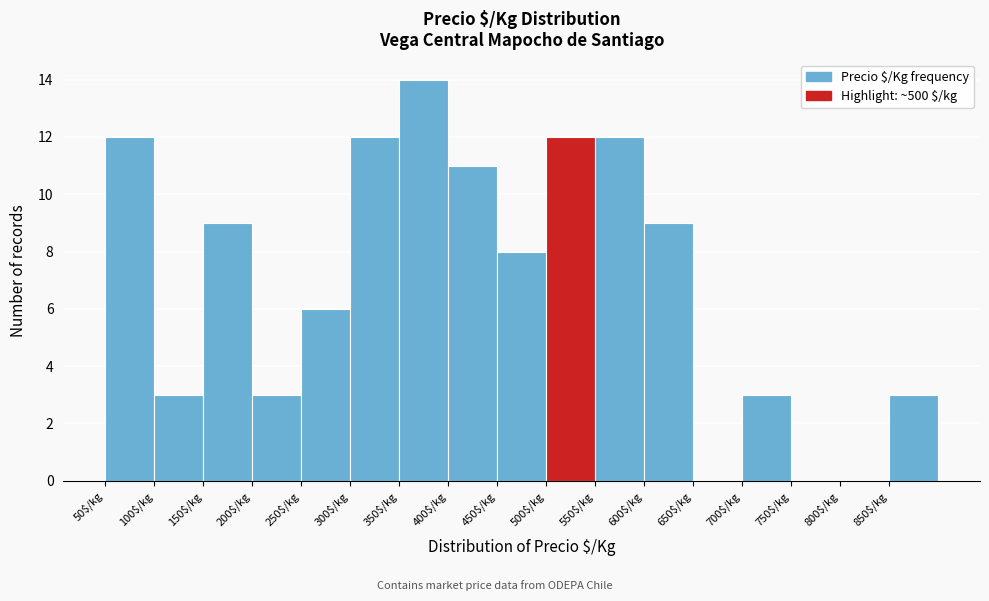

Reading left to right, transcribe this chart: for each bar, give the range it covers on the x-axis and its height. The values are not printed on the chart, so give them approximately, as read against the axis.

50 to 100: 12
100 to 150: 3
150 to 200: 9
200 to 250: 3
250 to 300: 6
300 to 350: 12
350 to 400: 14
400 to 450: 11
450 to 500: 8
500 to 550: 12
550 to 600: 12
600 to 650: 9
650 to 700: 0
700 to 750: 3
750 to 800: 0
800 to 850: 0
850 to 900: 3